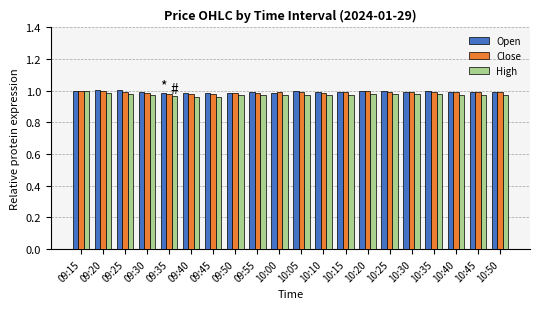

Is it true that High equals 1.7 at 09:50?

False